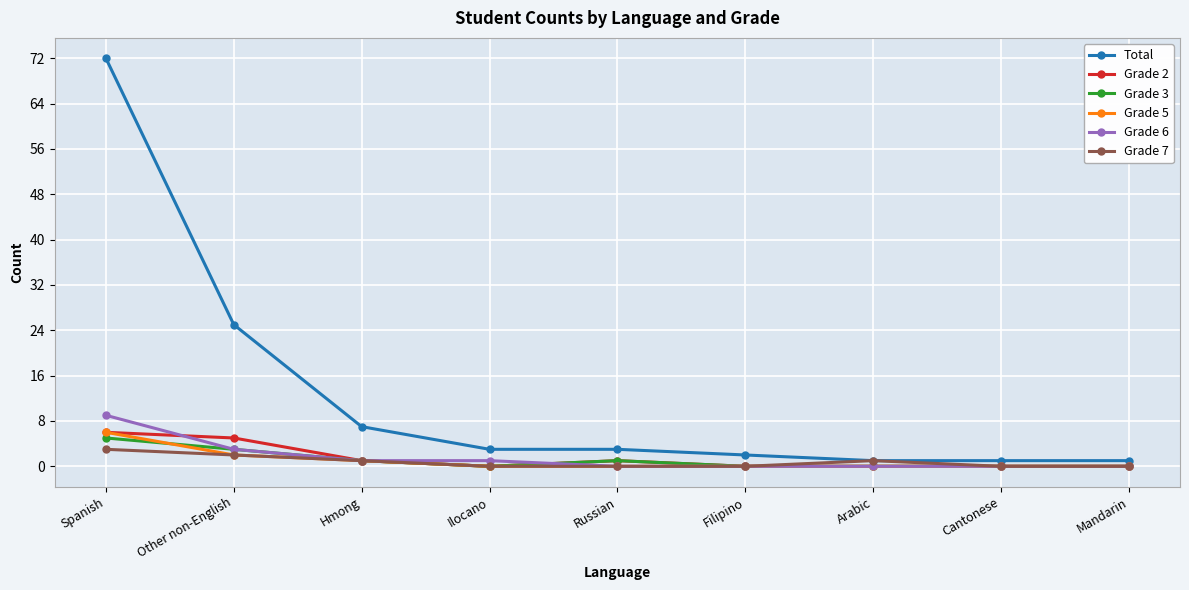

What position from the right is Russian?

5